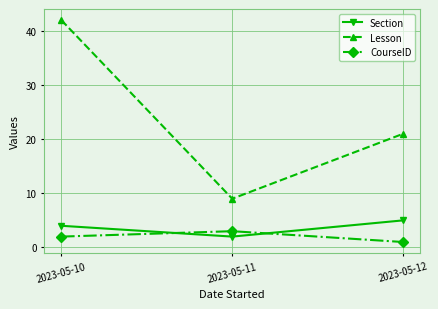

What is the spread (max minus min) of values at 2023-05-10?

40